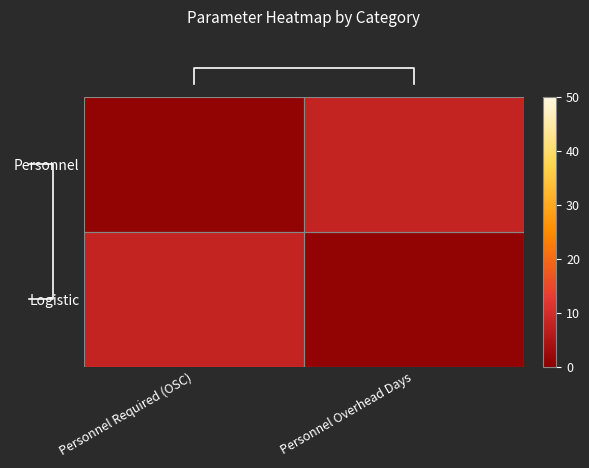

At how many categories does at least one series exceed 1?

2